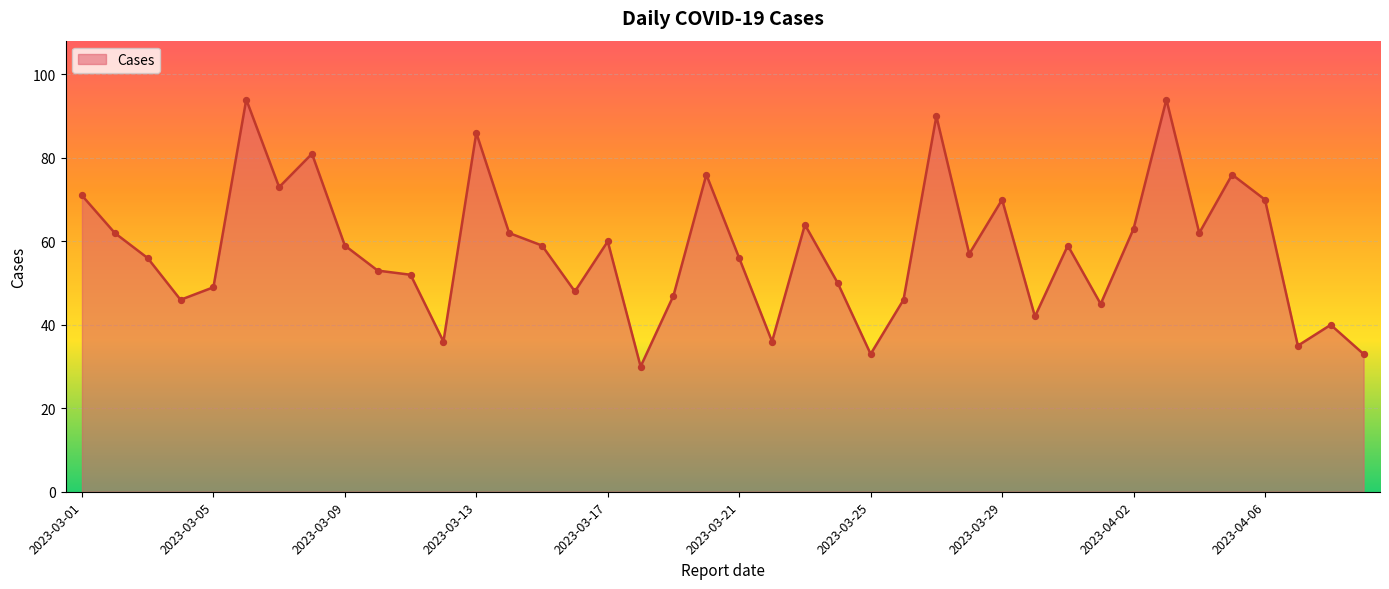

What is the smallest value displayed?

30